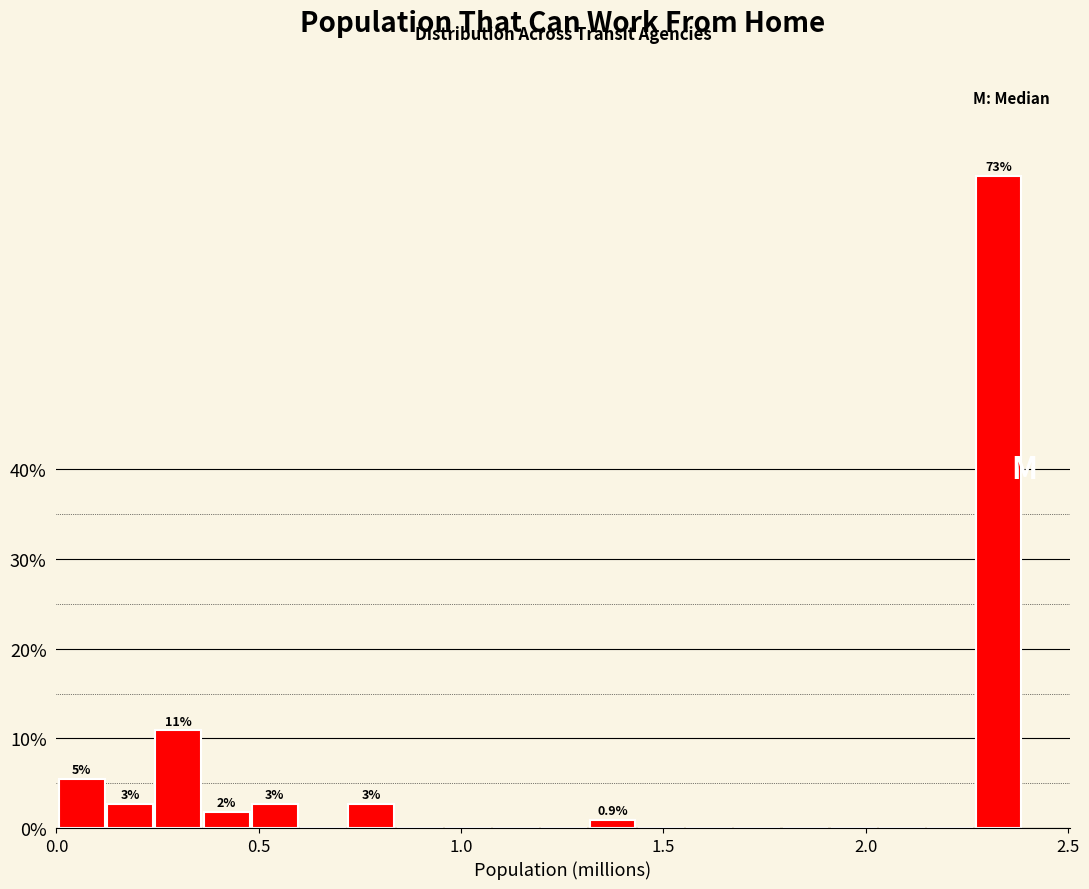

Read against the x-axis, roughly where is the centre of the tallest bar?

2.35